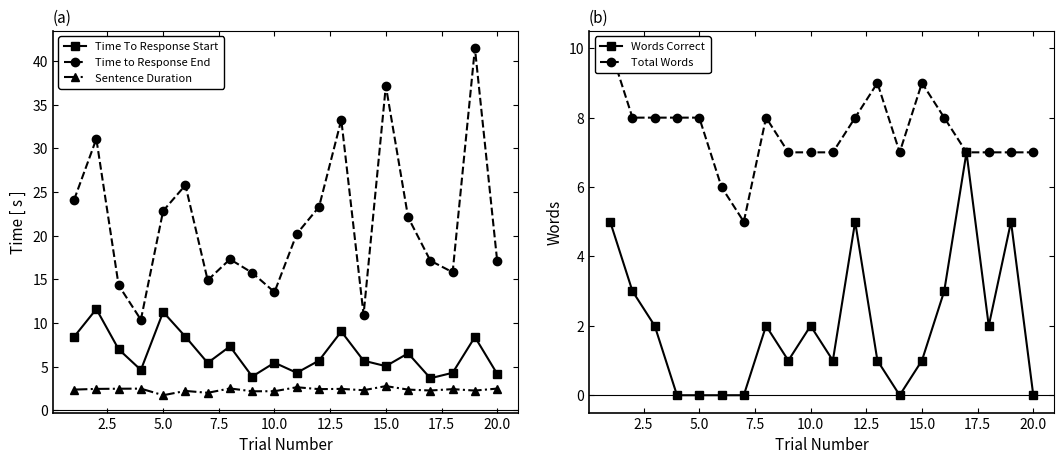

Is the value of Time to Response End at 5.0 greater than the value of Time To Response Start at 10.0?

Yes